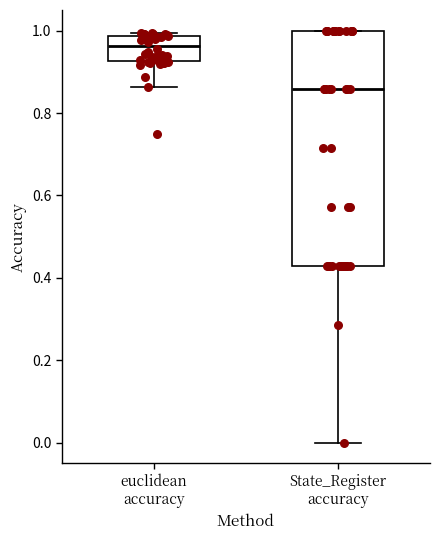

Reading left to right, read every box against the y-axis: the position of its median line, the range the box covers, and the ends of its whiskers. The values are not printed on the chart, so give them approximately, as read against the axis.

euclidean accuracy: median 0.96, box 0.92 to 0.98, whiskers 0.86 to 1.00
State_Register accuracy: median 0.86, box 0.42 to 1.00, whiskers 0.00 to 1.00